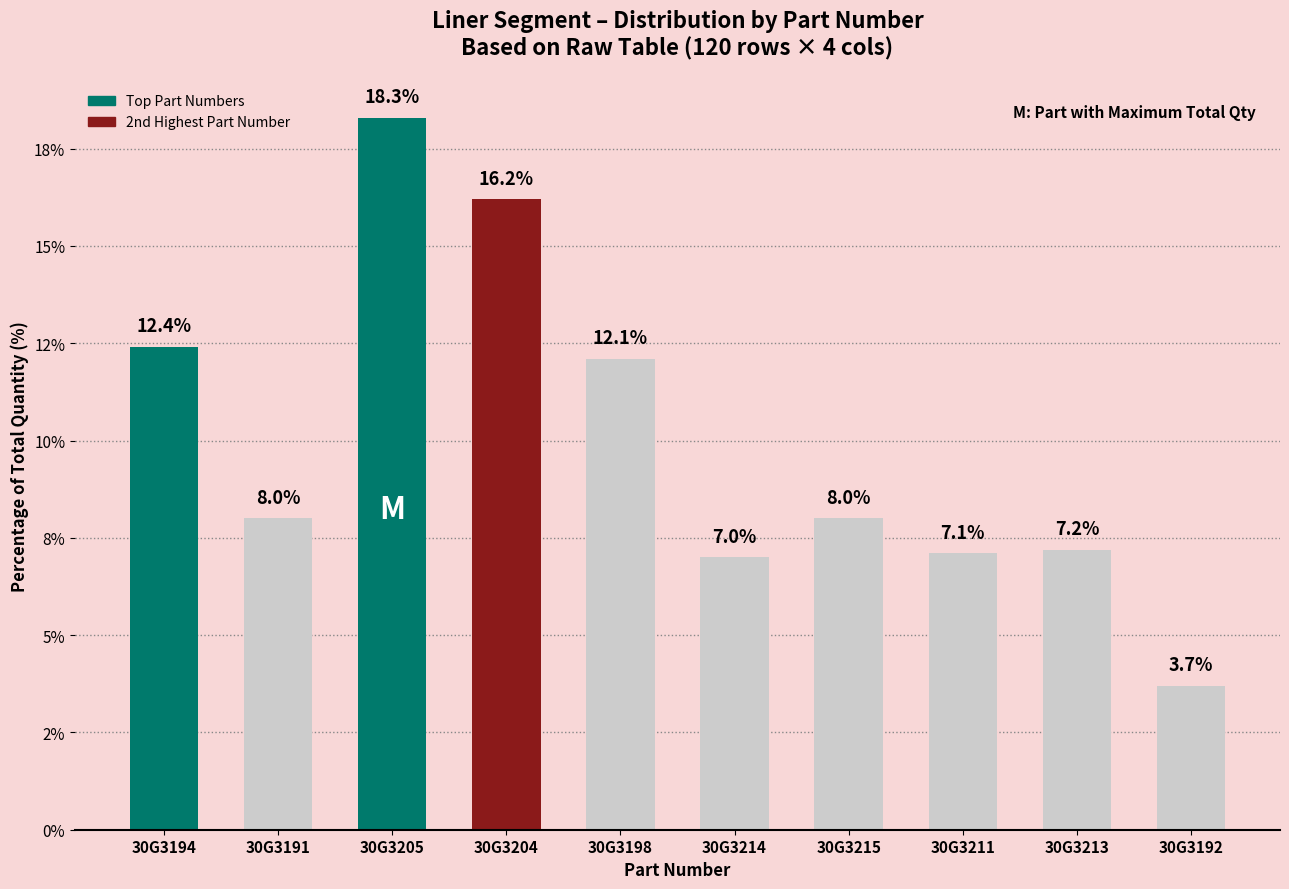

List the labels in order of value, smallest first.

30G3192, 30G3214, 30G3211, 30G3213, 30G3191, 30G3215, 30G3198, 30G3194, 30G3204, 30G3205